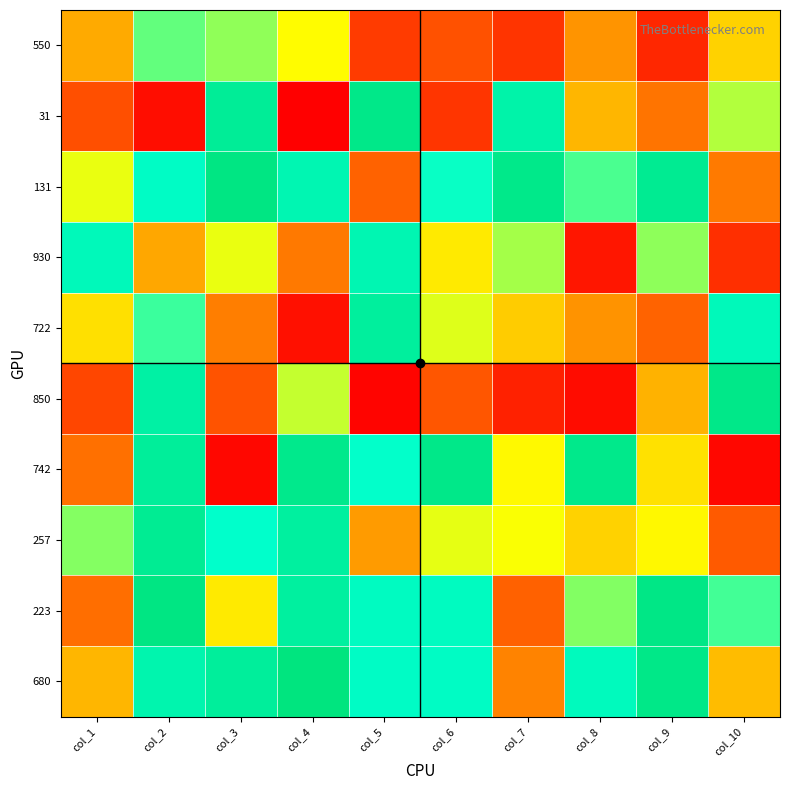

Reading right to left, extract all data points from this chart.

550: col_10=409	col_9=79	col_8=289	col_7=104	col_6=161	col_5=117	col_4=490	col_3=603	col_2=647	col_1=332
31: col_10=570	col_9=228	col_8=355	col_7=853	col_6=106	col_5=959	col_4=1	col_3=912	col_2=29	col_1=156
131: col_10=239	col_9=930	col_8=670	col_7=955	col_6=734	col_5=194	col_4=822	col_3=977	col_2=763	col_1=516
930: col_10=95	col_9=605	col_8=46	col_7=583	col_6=456	col_5=823	col_4=238	col_3=516	col_2=326	col_1=798
722: col_10=797	col_9=196	col_8=287	col_7=398	col_6=527	col_5=892	col_4=35	col_3=247	col_2=686	col_1=436
850: col_10=957	col_9=347	col_8=27	col_7=68	col_6=170	col_5=11	col_4=553	col_3=164	col_2=869	col_1=139
742: col_10=18	col_9=439	col_8=951	col_7=485	col_6=958	col_5=740	col_4=949	col_3=18	col_2=902	col_1=221
257: col_10=177	col_9=482	col_8=410	col_7=501	col_6=520	col_5=303	col_4=884	col_3=741	col_2=924	col_1=615
223: col_10=679	col_9=966	col_8=617	col_7=191	col_6=778	col_5=775	col_4=885	col_3=455	col_2=977	col_1=217
680: col_10=368	col_9=960	col_8=790	col_7=256	col_6=767	col_5=763	col_4=990	col_3=900	col_2=838	col_1=356